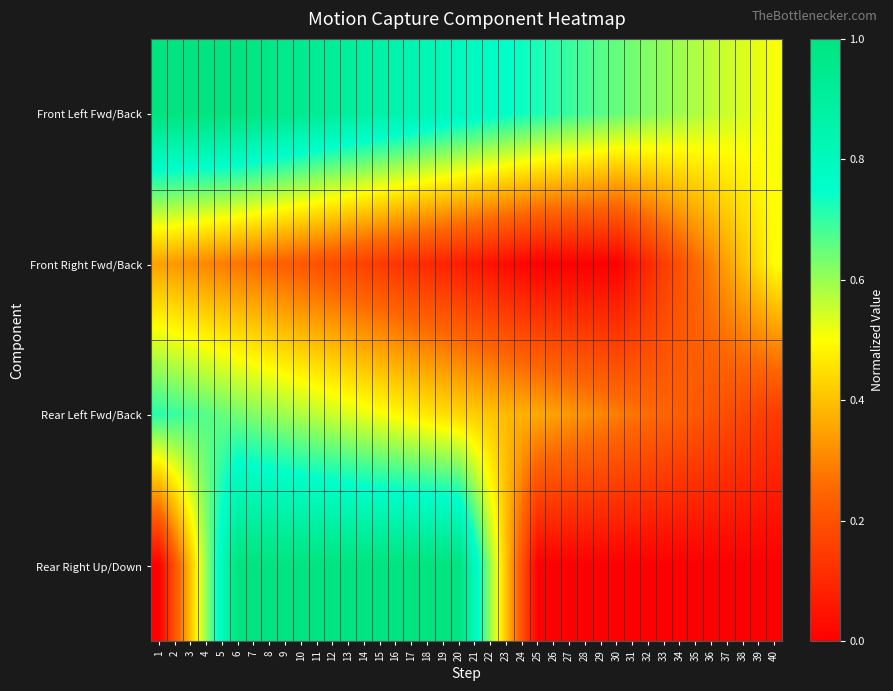

Rank the series by their maximum value, from highest to lowest.

Front Left Fwd/Back, Rear Right Up/Down, Rear Left Fwd/Back, Front Right Fwd/Back